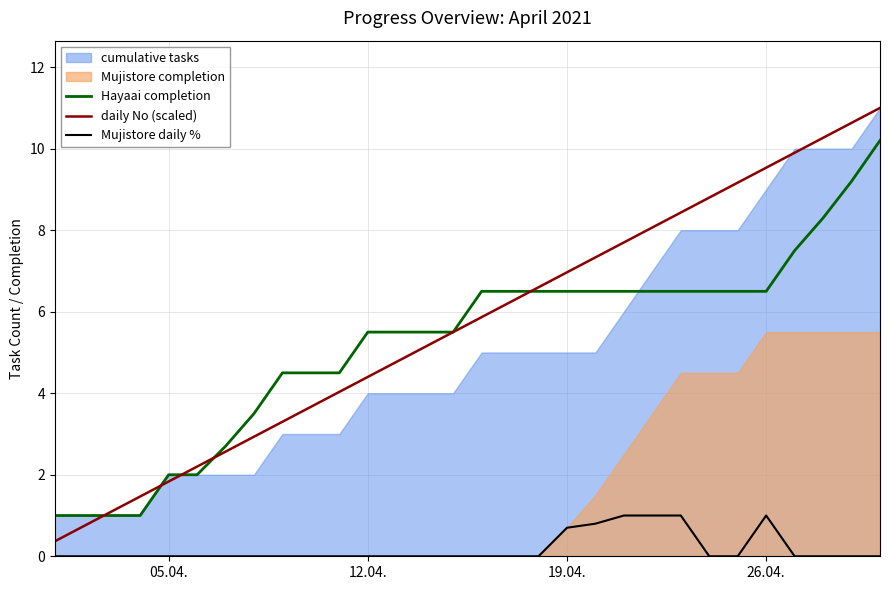

True or false: Mujistore daily % and Hayaai completion intersect in this chart.

False